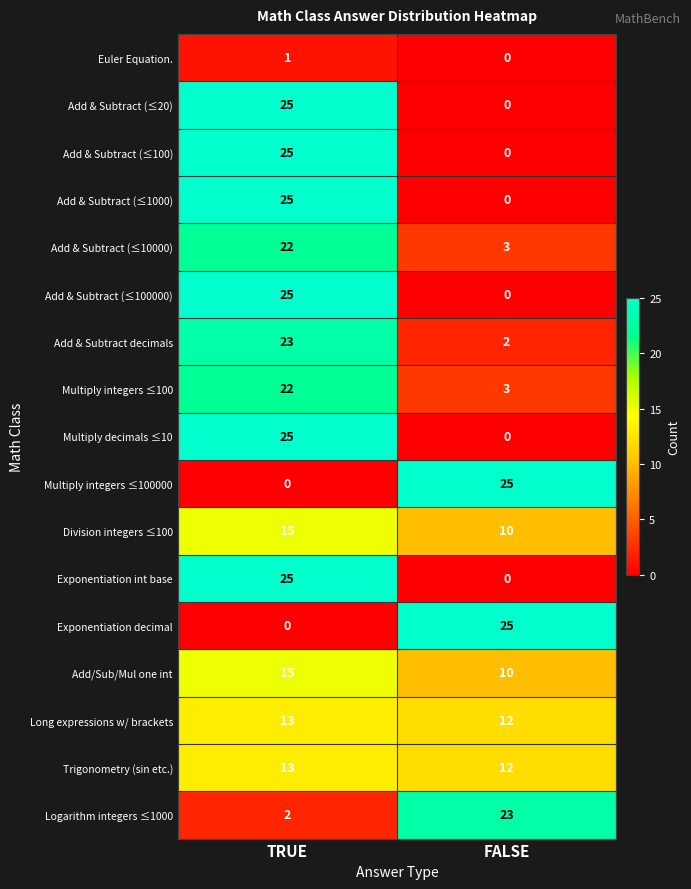

What is the difference between the maximum and minimum values in the Add/Sub/Mul one int series?

5